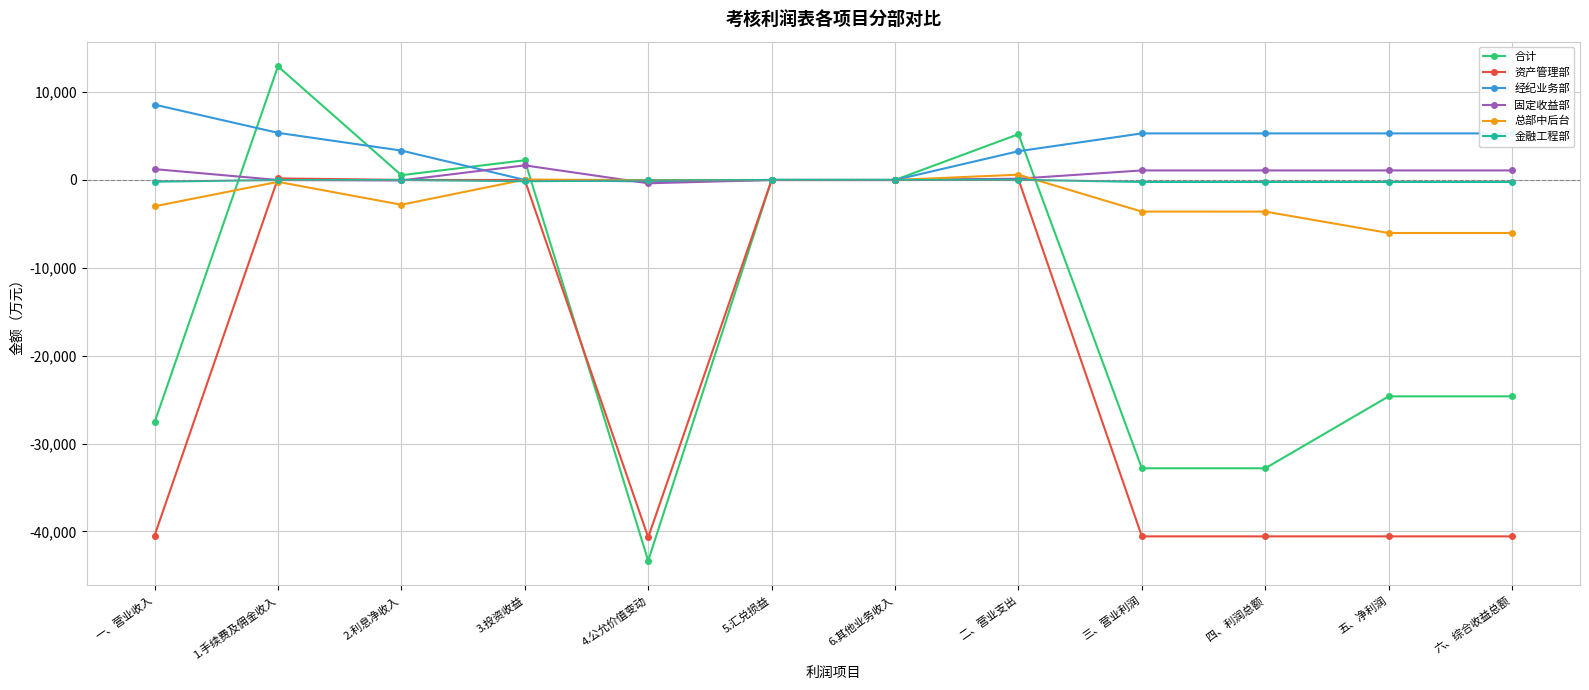

Where does the 总部中后台 series first go above -212?

3.投资收益